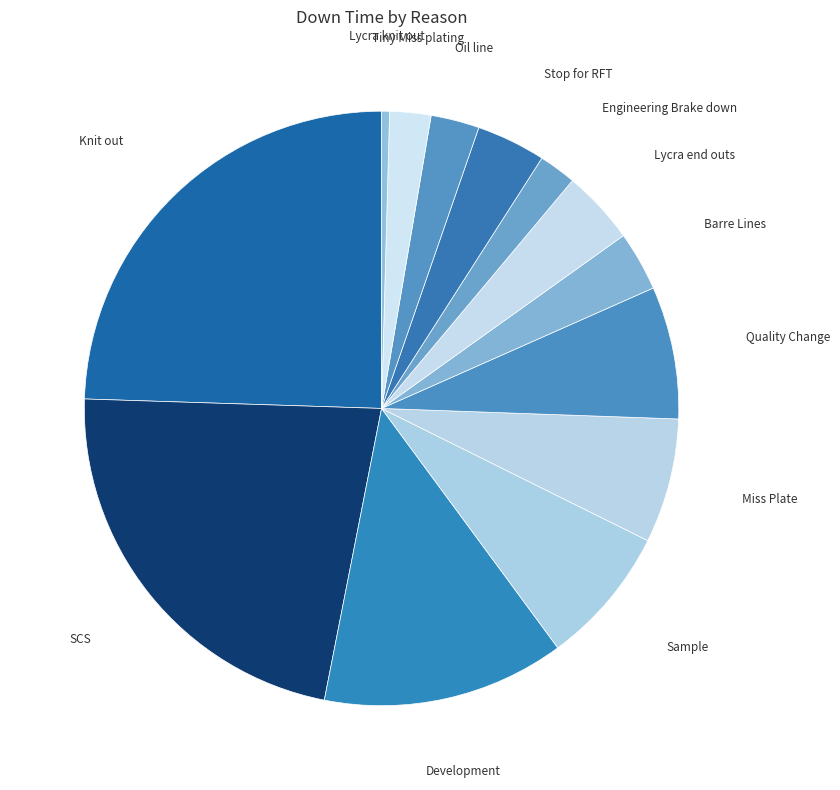

Which category has the biggest portion of the pie?

Knit out